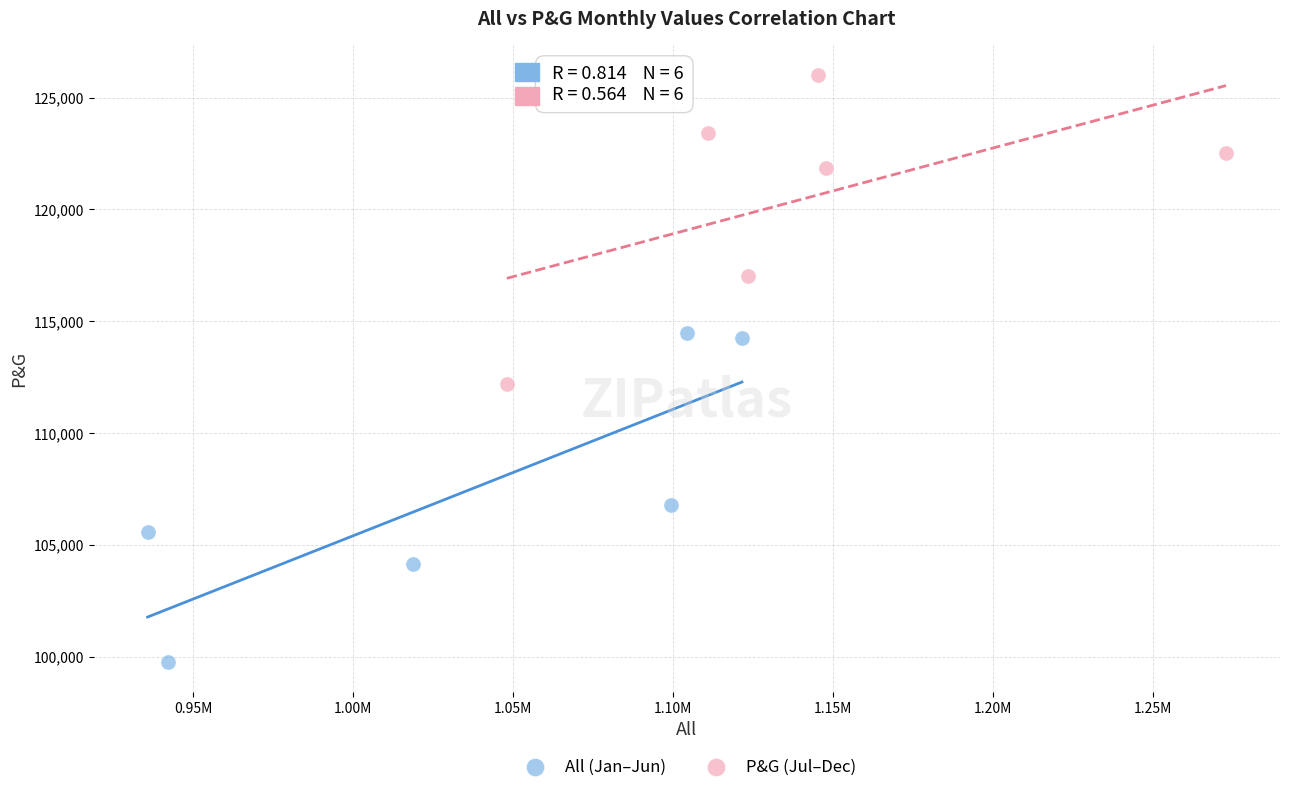

Which series has the widest spread of Y values?

All (Jan–Jun)